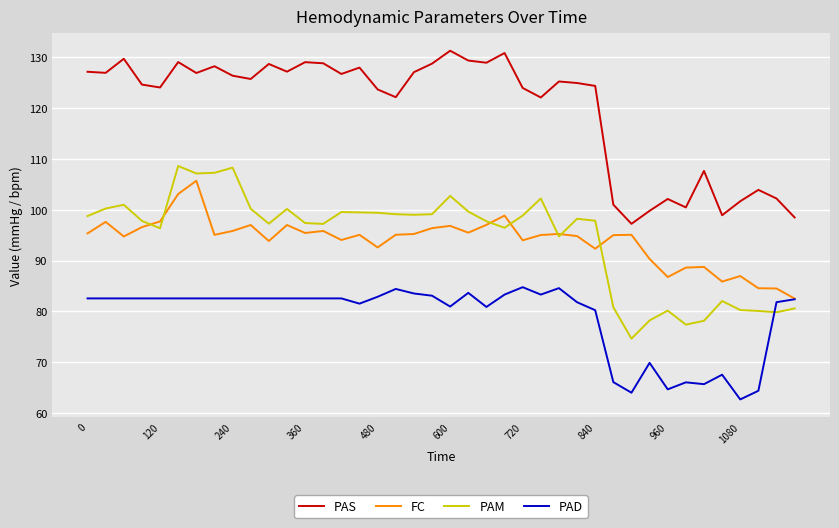

Which series has the largest total across all categories?

PAS